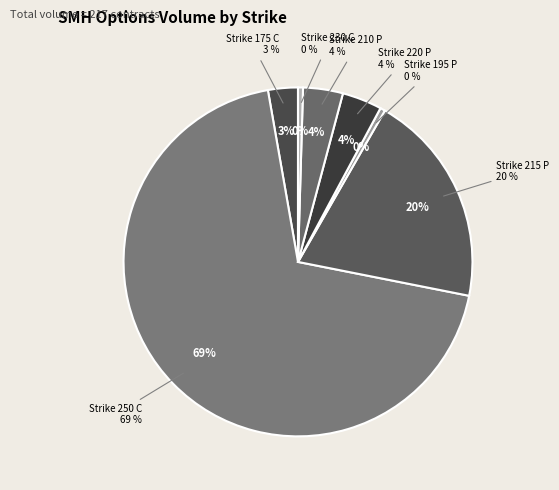

What is the total percentage of Strike 230 C and Strike 195 P?

0.9%